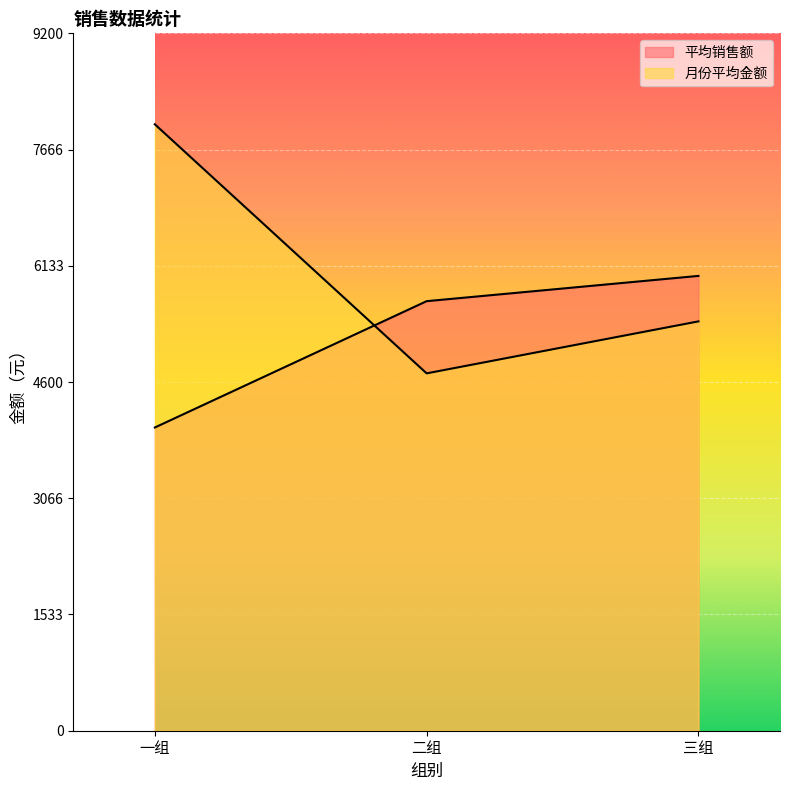

Reading left to right, what are all the values shown in this chart?

平均销售额: 4000.0	5666.7	6000.0
月份平均金额: 8000.0	4714.3	5400.0